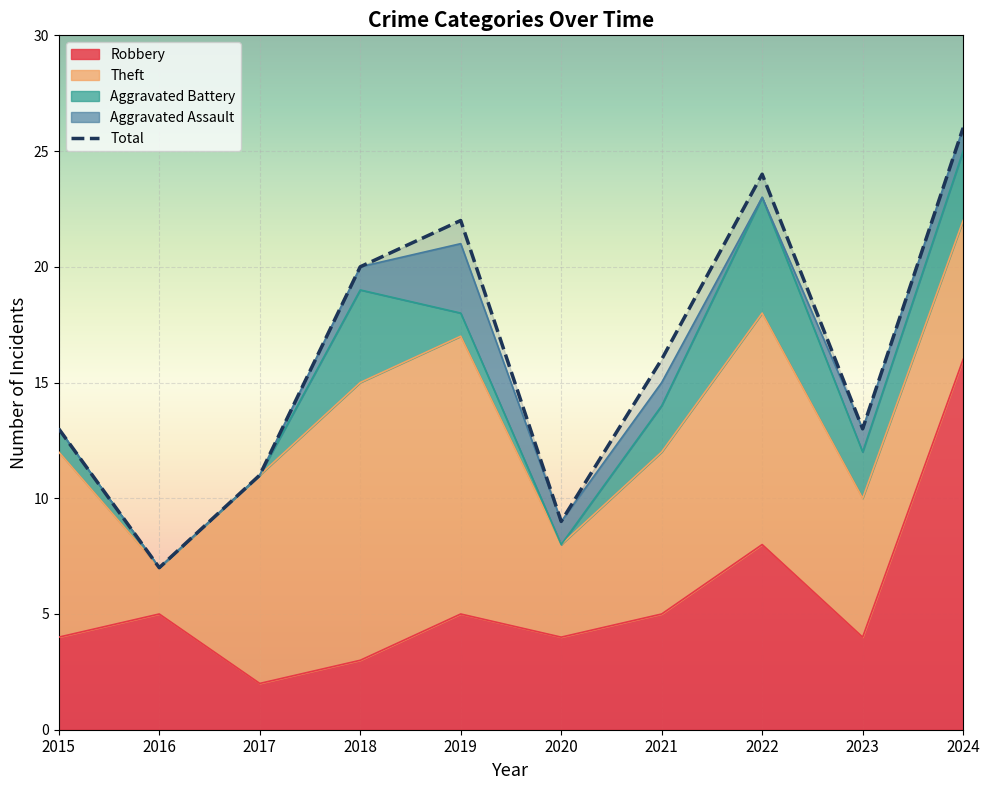

The value of Aggravated Assault at 2018 is 2. True or false?

False